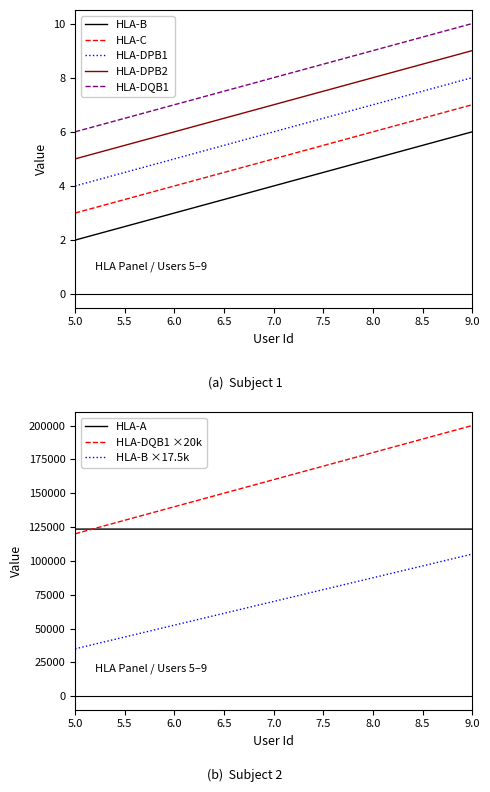

The HLA-B series shows 6 at 8. True or false?

True